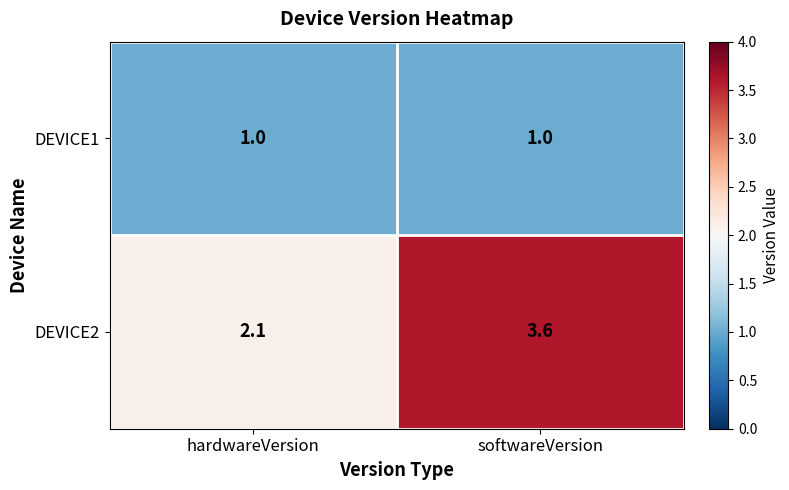

What is the maximum value shown in the chart?

3.6